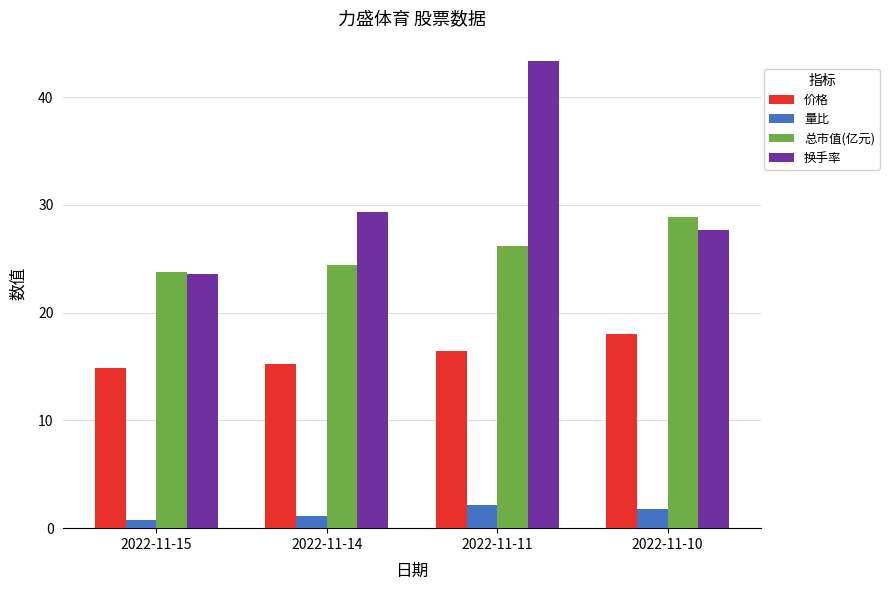

List the series in order of their overall mean, lowest first.

量比, 价格, 总市值(亿元), 换手率